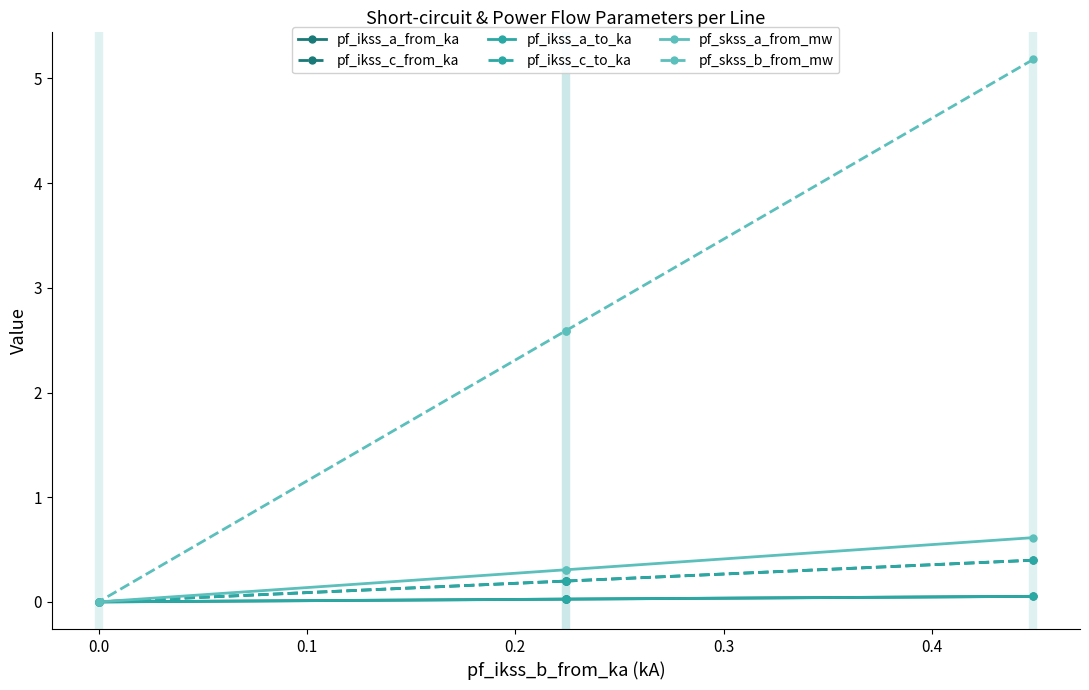

How many series are shown in this chart?

6